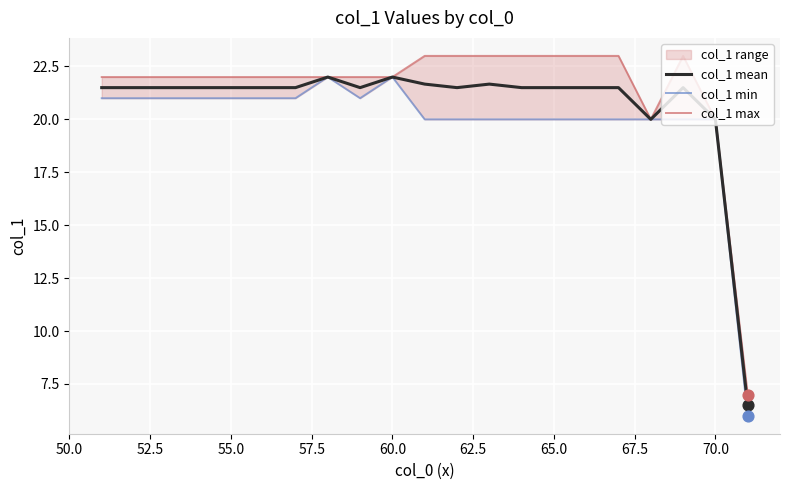

Which series has the largest total across all categories?

col_1 max